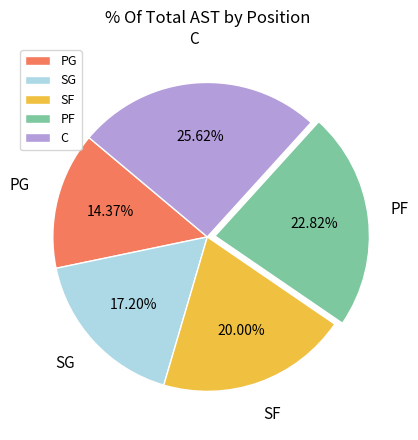

Is the sum of SG and C greater than half?

No